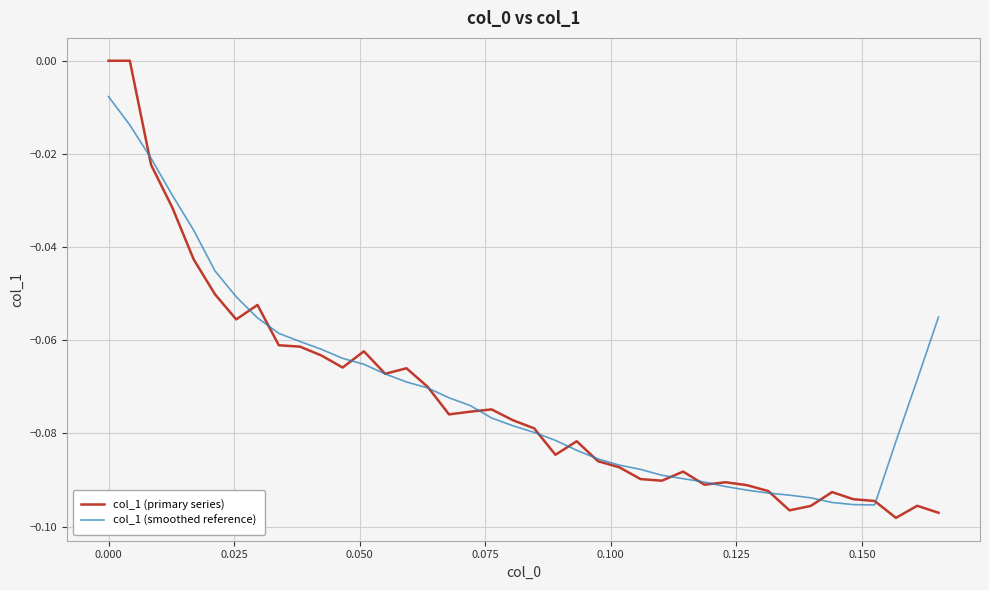

Which series has the largest total across all categories?

col_1 (smoothed reference)